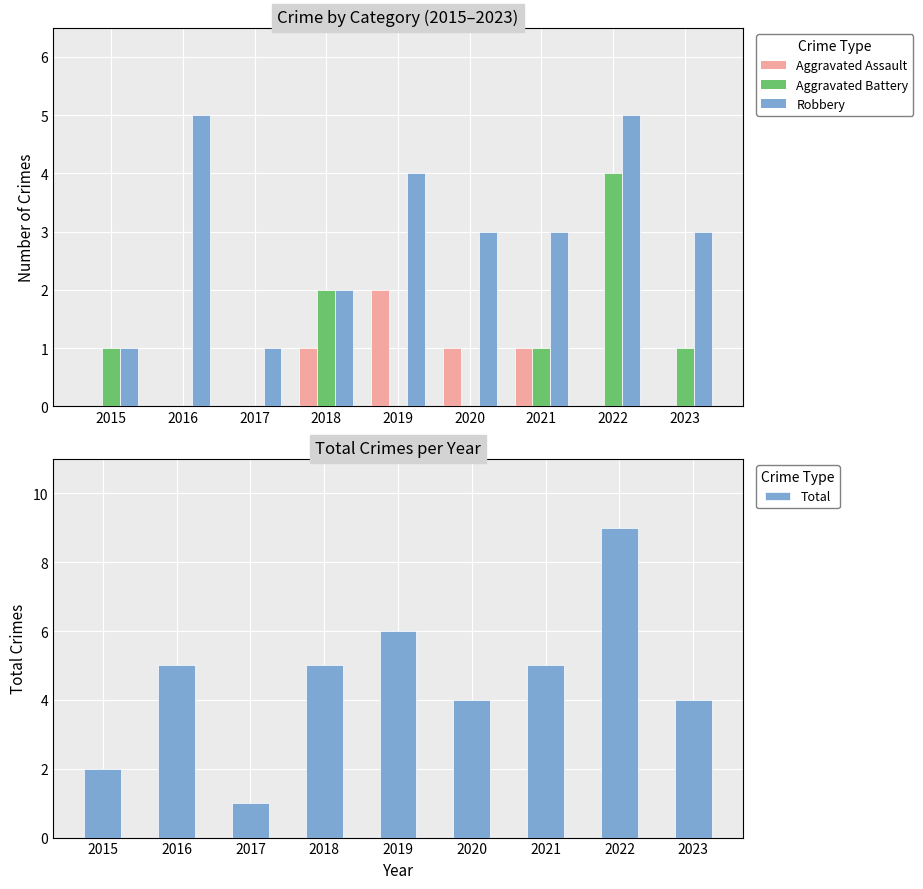

Reading right to left, transcribe all the data shown in this chart.

Aggravated Assault: 0	0	1	1	2	1	0	0	0
Aggravated Battery: 1	4	1	0	0	2	0	0	1
Robbery: 3	5	3	3	4	2	1	5	1
Total: 4	9	5	4	6	5	1	5	2